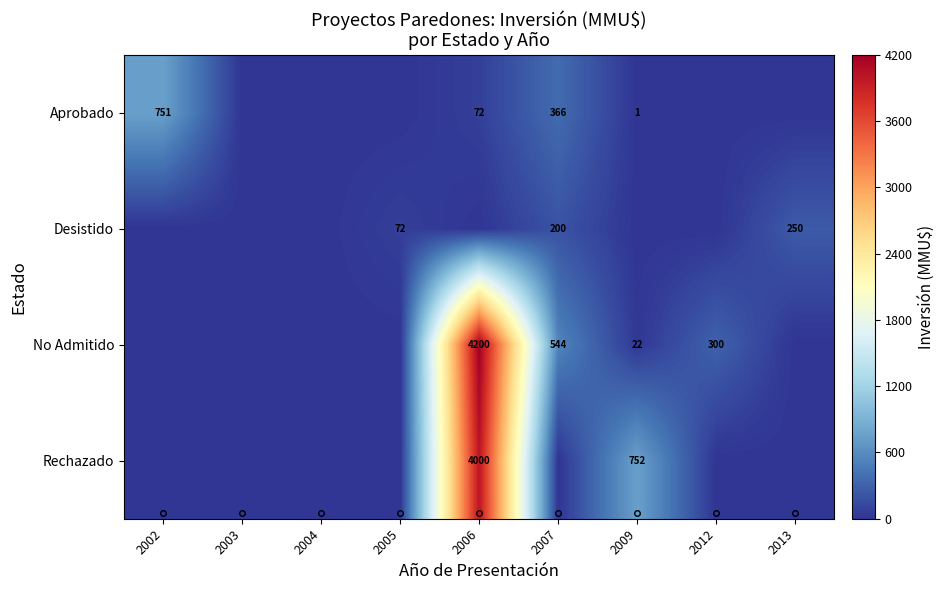

Reading left to right, extract all data points from this chart.

row_0: 751	0	0	0	72	366	1	0	0
row_1: 0	0	0	72	0	200	0	0	250
row_2: 0	0	0	0	4200	544	22	300	0
row_3: 0	0	0	0	4000	0	752	0	0